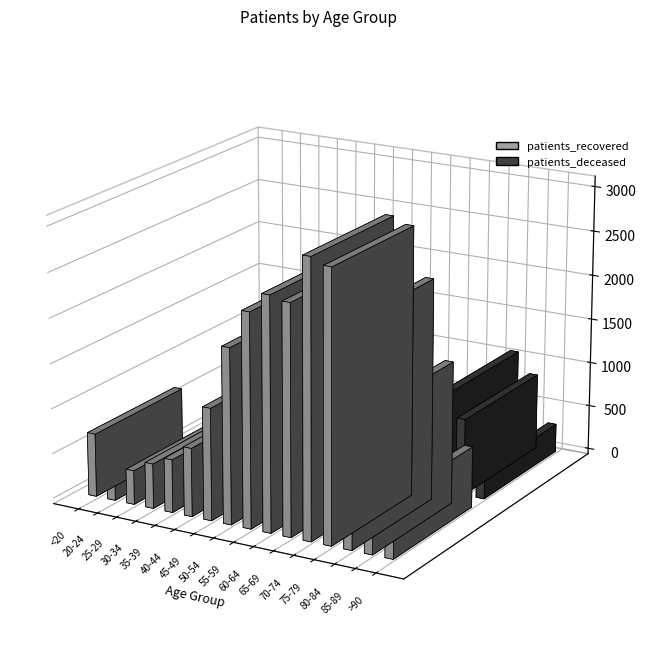

At which label does patients_recovered reach its peak?

70-74